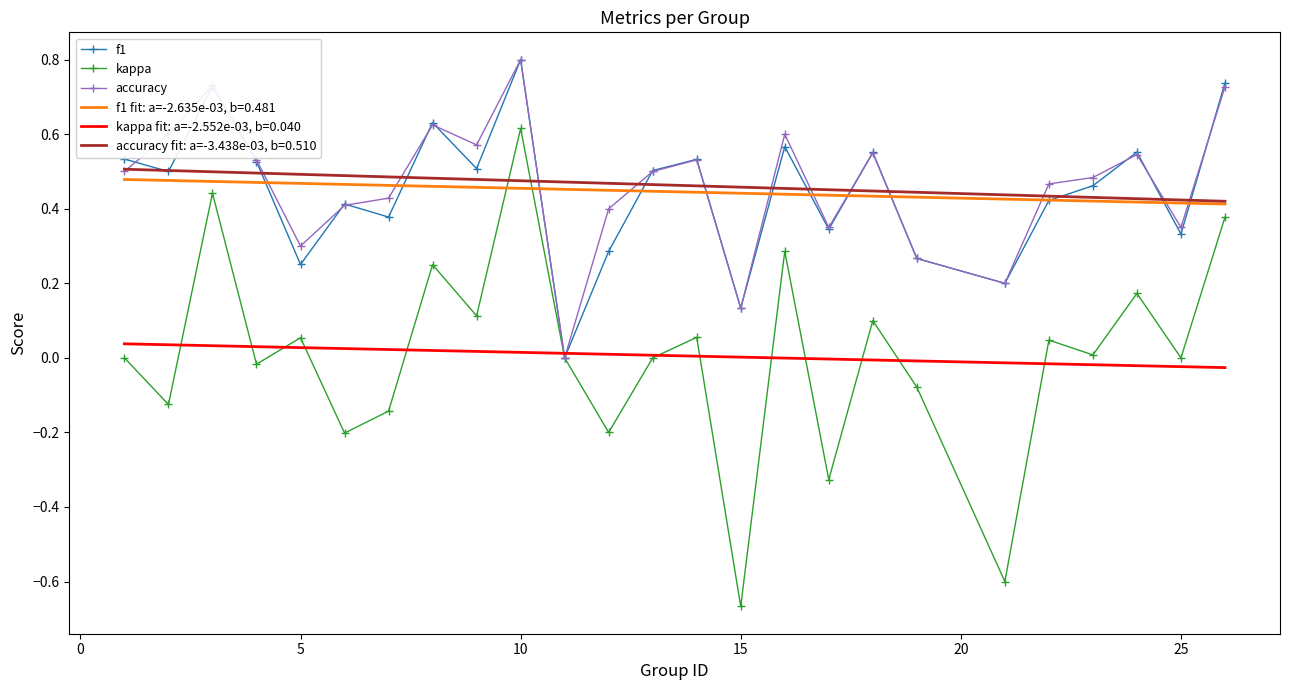

True or false: f1 has more than 1 interior local peaks.

True